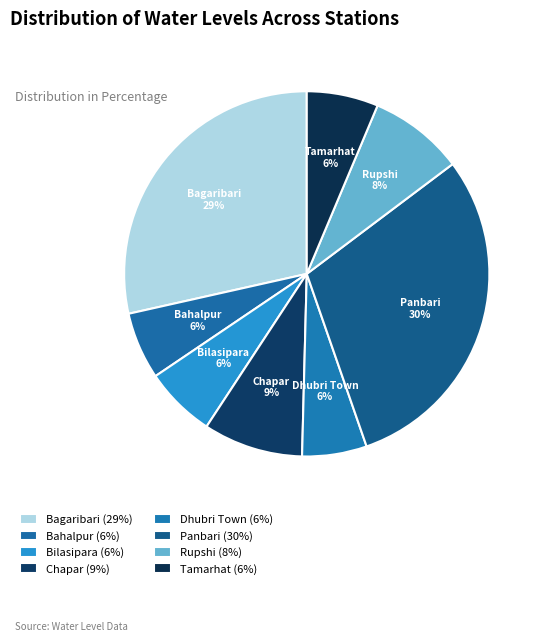

To the nearest percent, what is the combined percentage of Chapar and Panbari?

39%